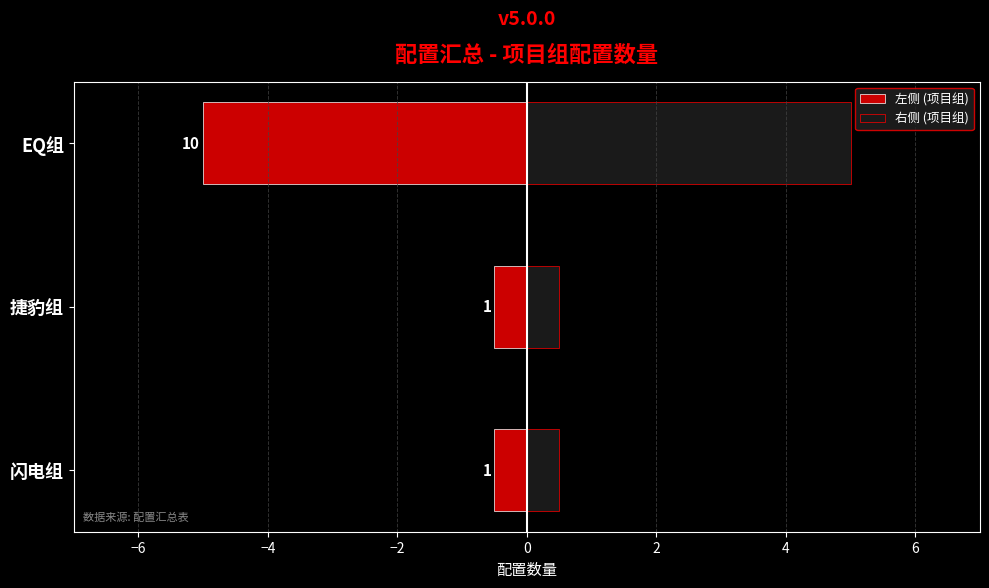

Rank the series by their maximum value, from highest to lowest.

右侧 (项目组), 左侧 (项目组)